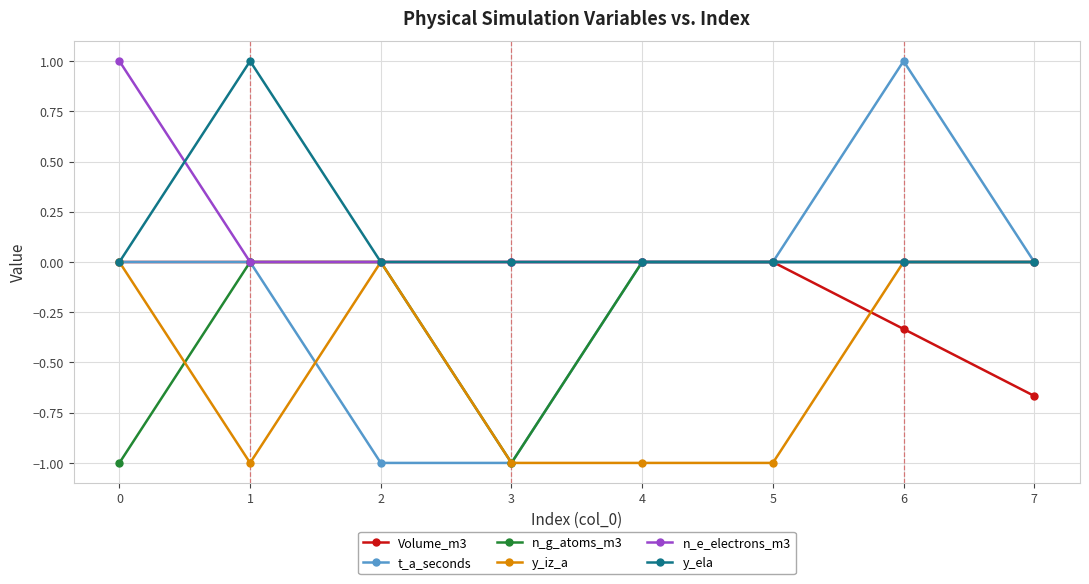

The Volume_m3 series shows 0.0 at 3. True or false?

True